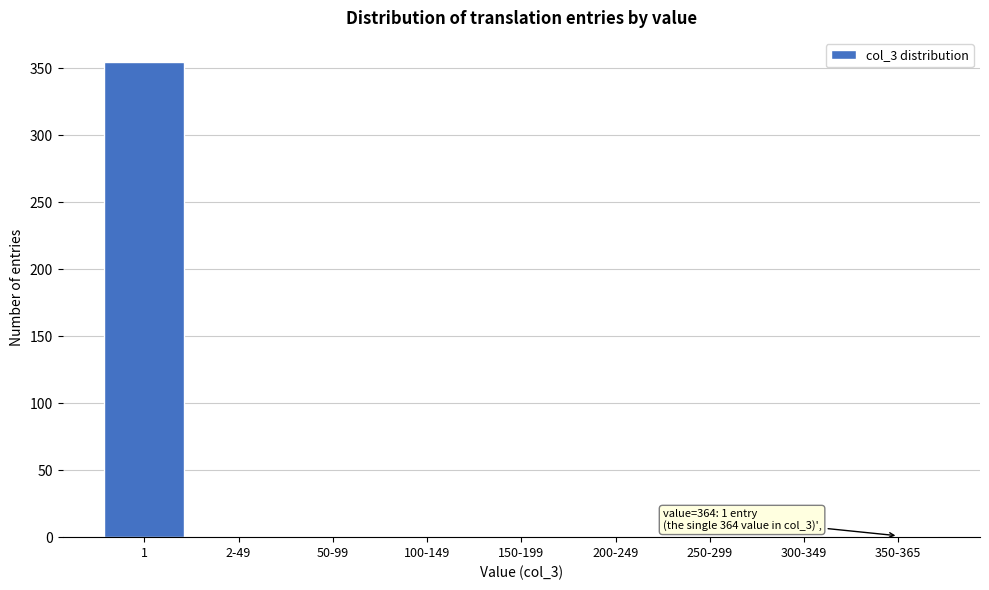

What is the sum of all values?

356